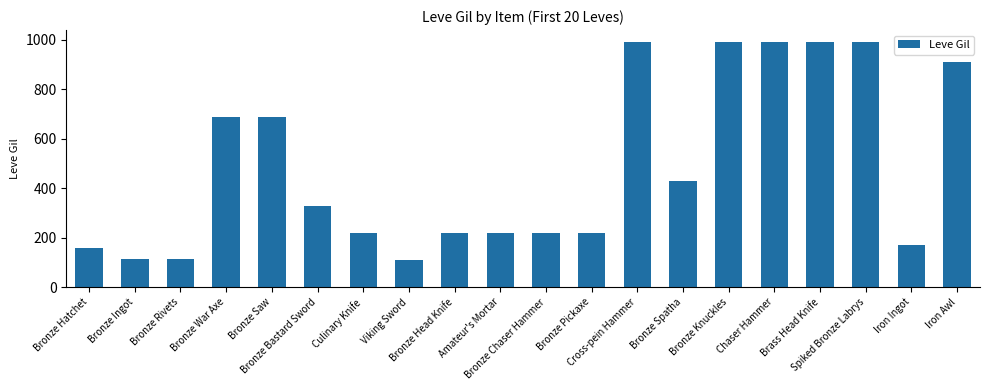

What is the average value?

488